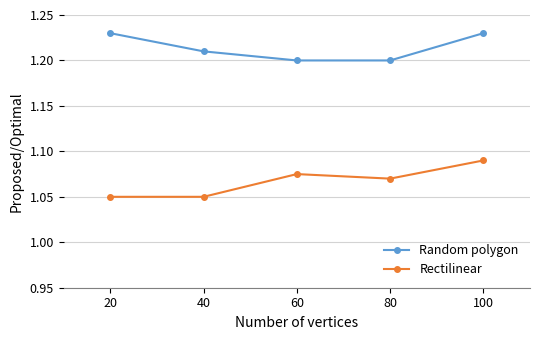

Is it true that Rectilinear equals 1.5 at 100?

False